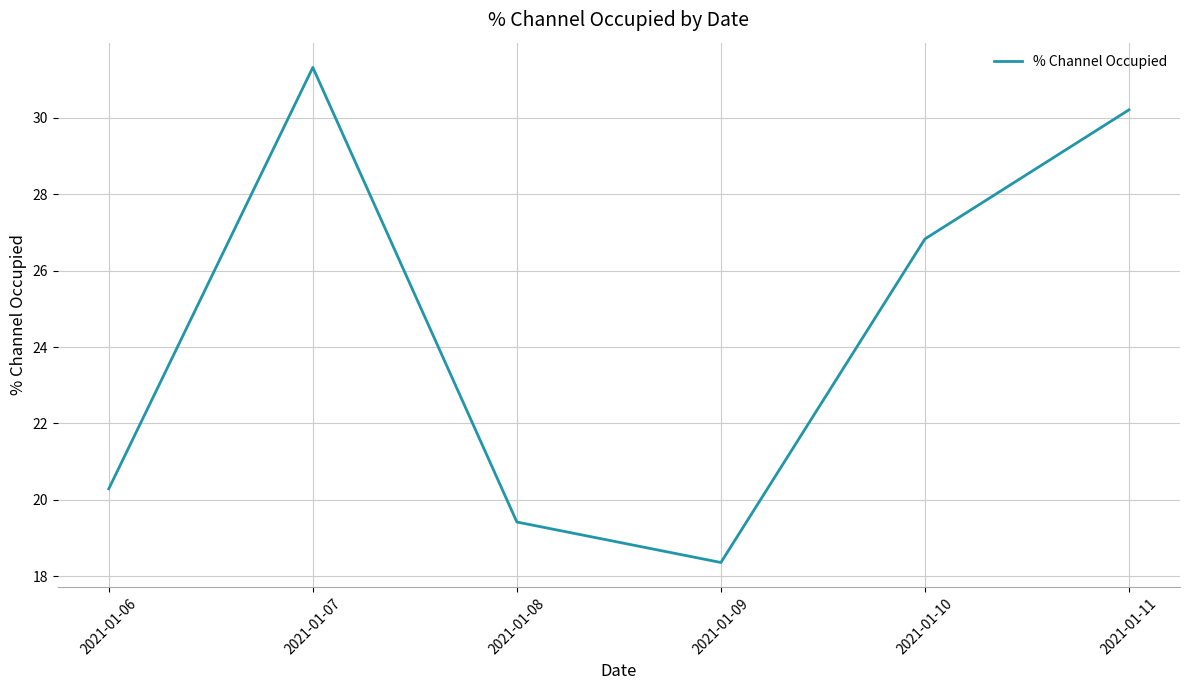

Reading left to right, extract all data points from this chart.

20.3	31.3	19.4	18.4	26.8	30.2